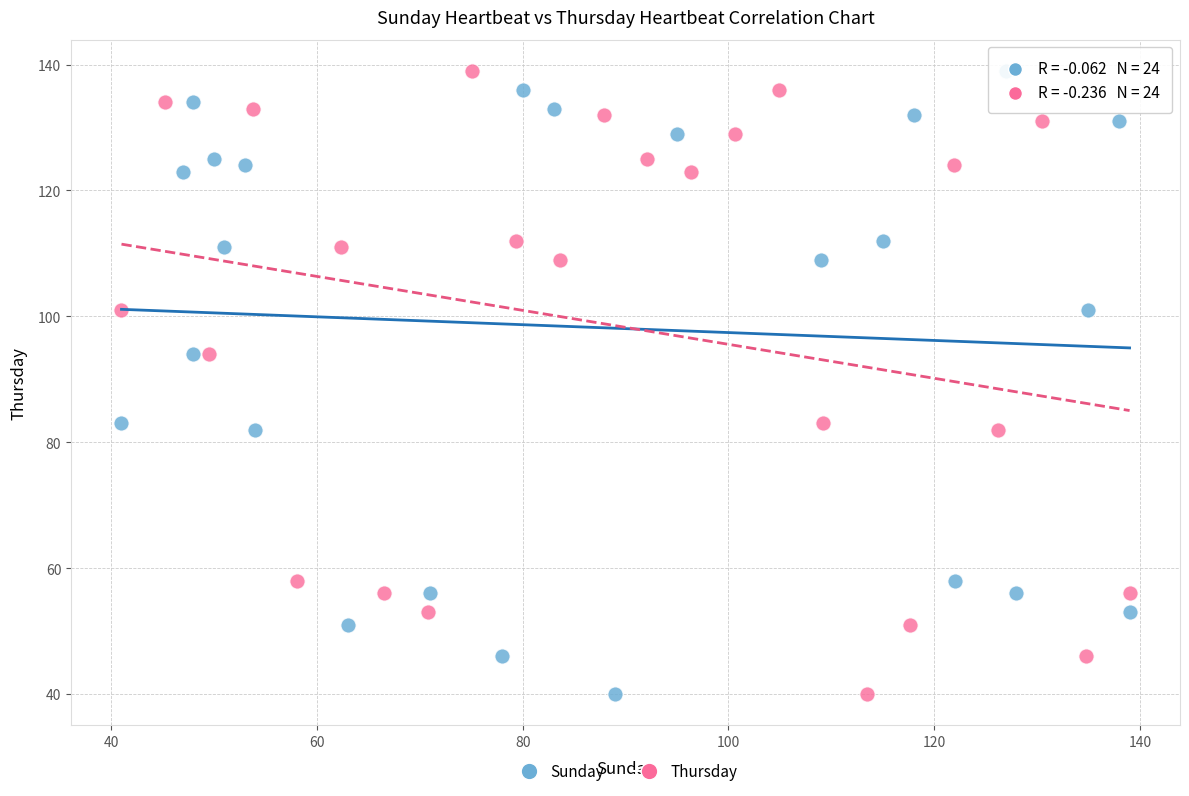

What are all the series names shown in the legend?

Sunday, Thursday